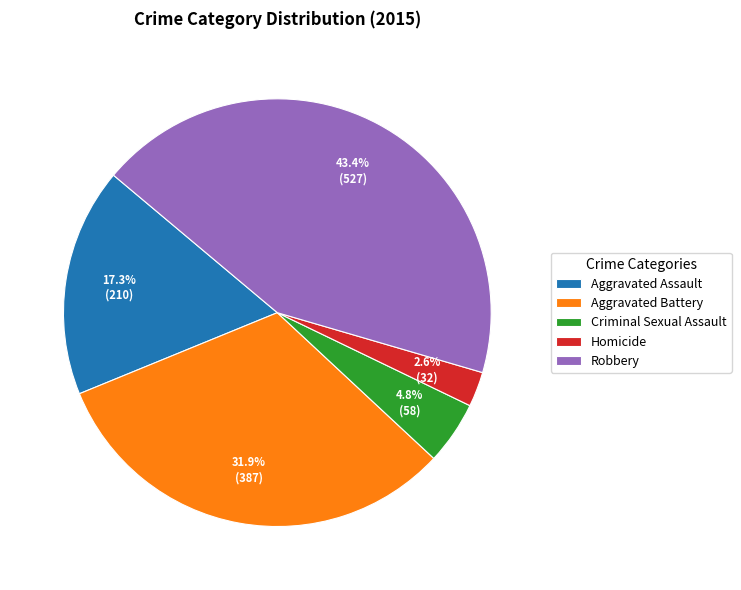

What is the ratio of the value at Aggravated Assault to the value at Aggravated Battery?

0.5